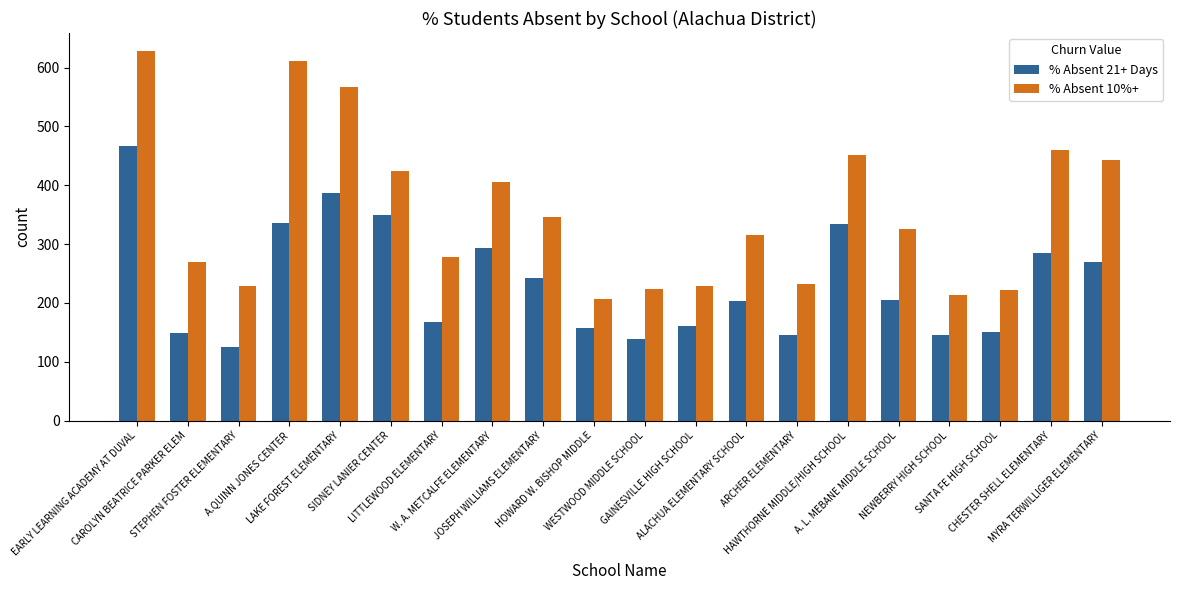

What value does the % Absent 21+ Days series have at A. L. MEBANE MIDDLE SCHOOL?

204.7